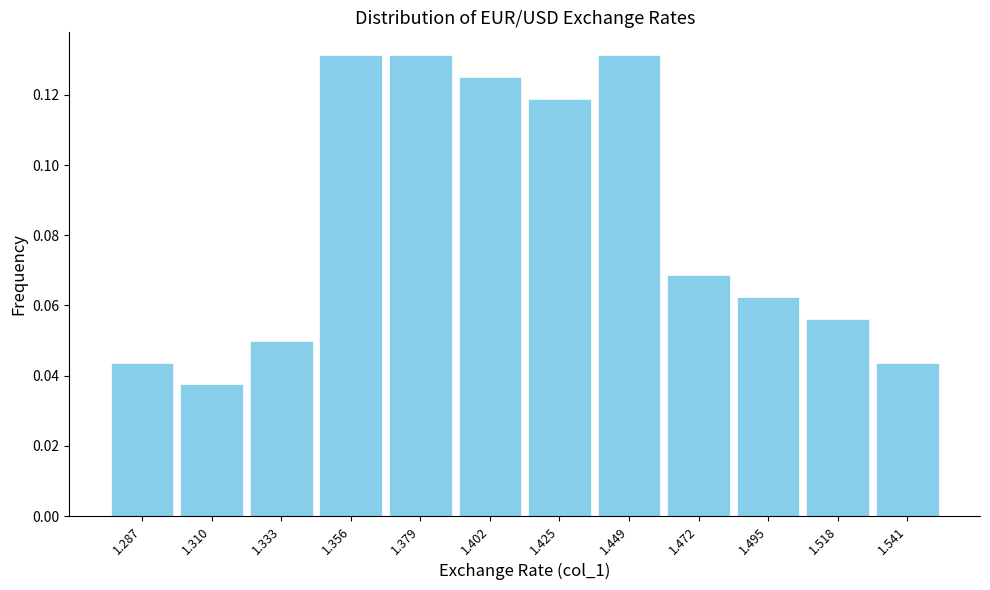

Reading left to right, transcribe this chart: for each bar, give the range it covers on the x-axis and its height. Neither the bar edges nor the heights are printed on the chart, so give them approximately, as read against the axes.

1.275 to 1.300: 0.044
1.300 to 1.320: 0.038
1.320 to 1.345: 0.050
1.345 to 1.370: 0.132
1.370 to 1.390: 0.132
1.390 to 1.415: 0.126
1.415 to 1.435: 0.118
1.435 to 1.460: 0.132
1.460 to 1.485: 0.068
1.485 to 1.505: 0.062
1.505 to 1.530: 0.056
1.530 to 1.550: 0.044